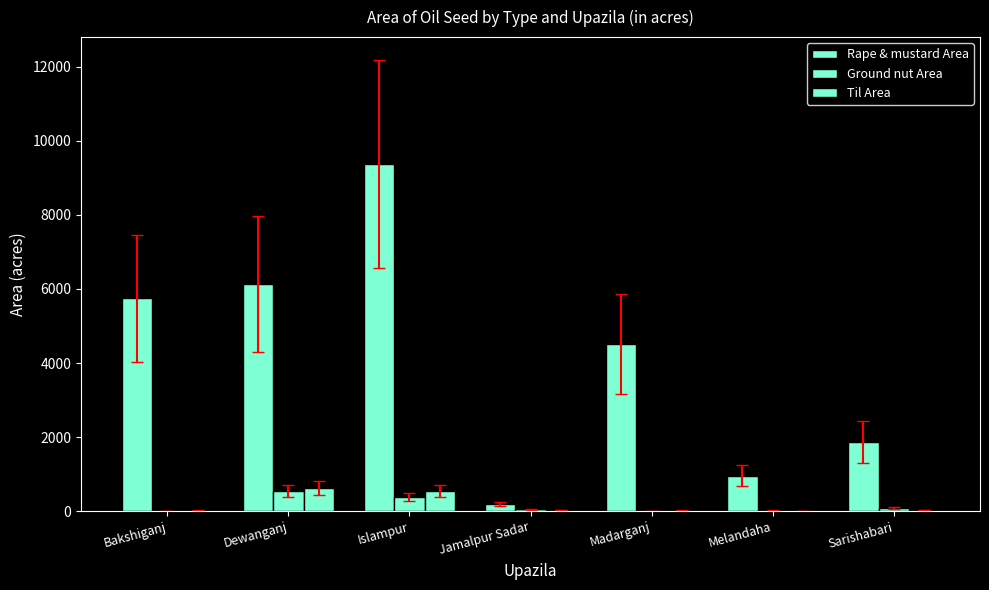

Count the number of data series in this chart.

3